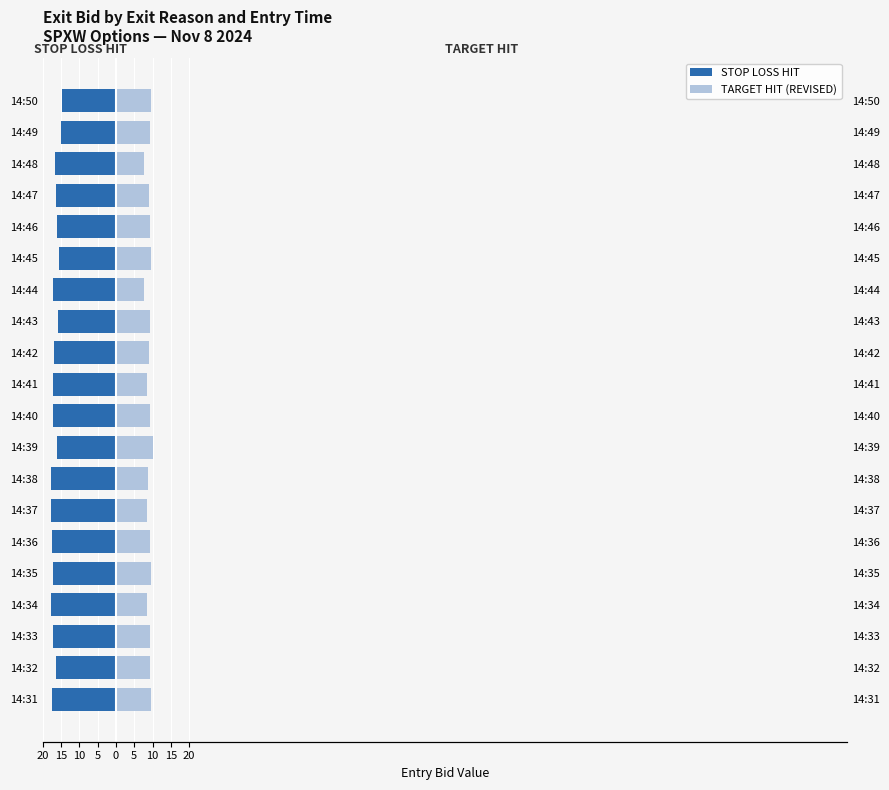

Is it true that TARGET HIT (REVISED) equals 4.3 at 14:33?

False